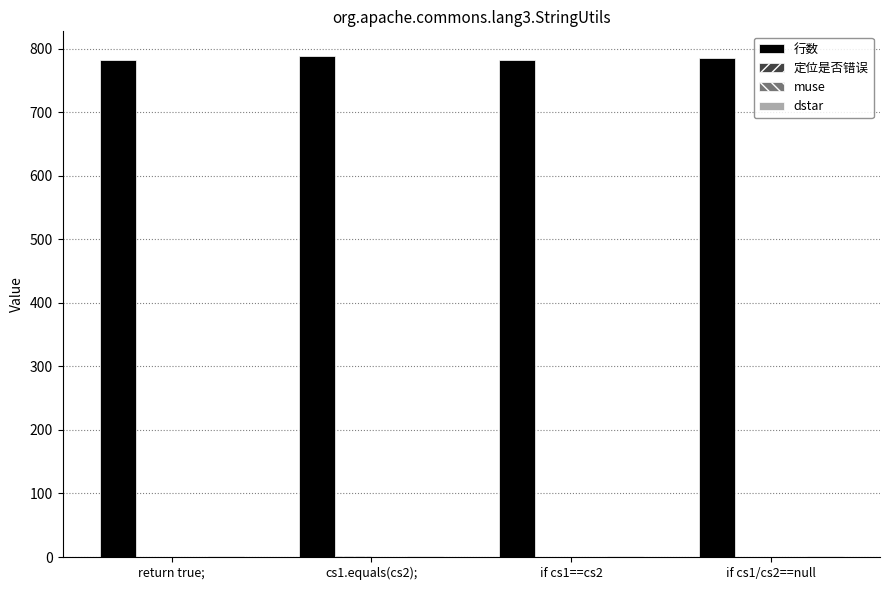

What is the maximum value shown in the chart?

788